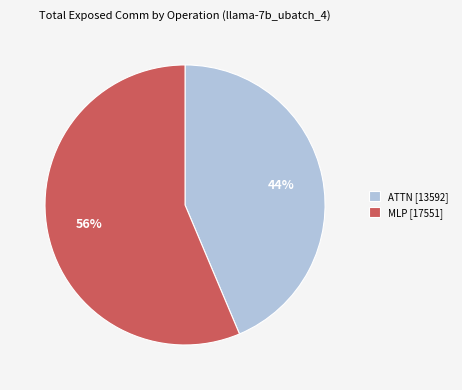

Is there any slice that represents more than half of the pie?

Yes